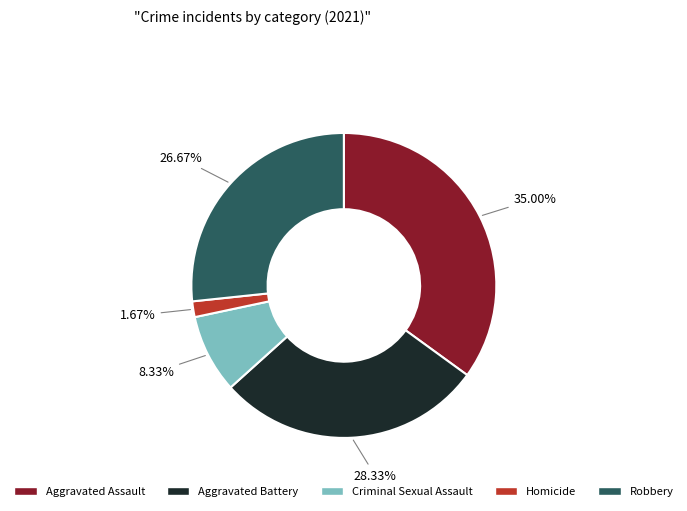

Between Criminal Sexual Assault and Homicide, which is larger?

Criminal Sexual Assault